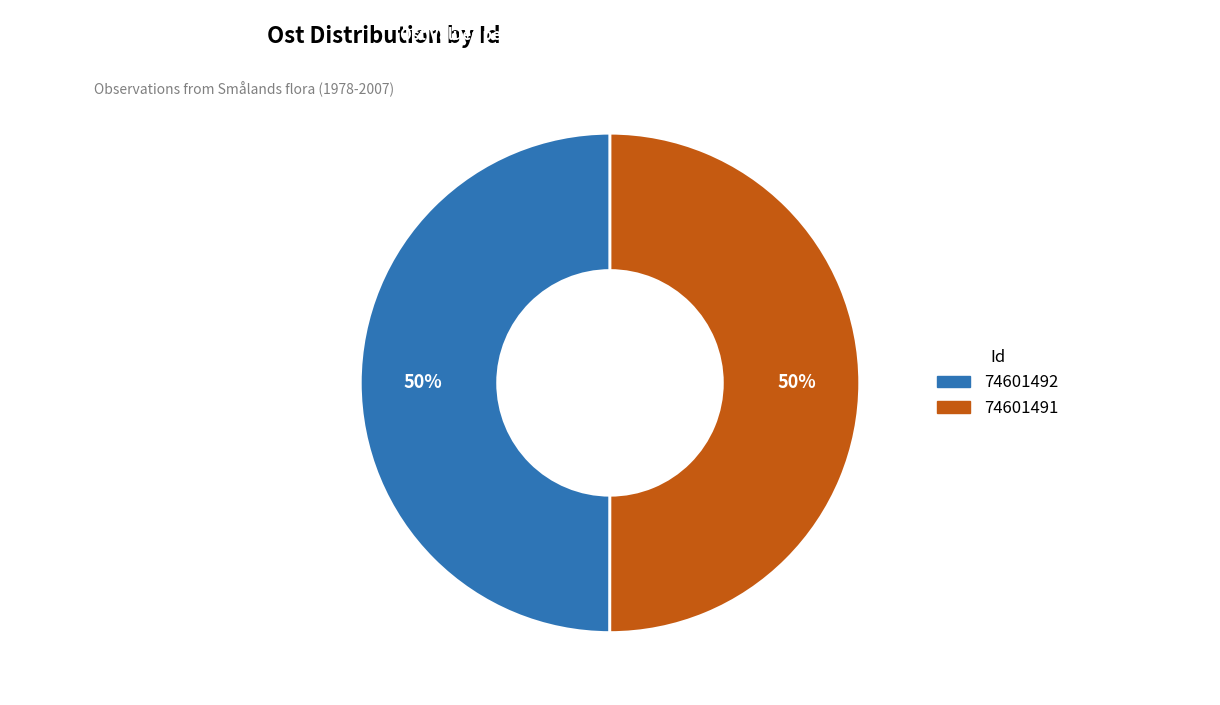

Is it true that 74601491 is 59% of the pie?

False